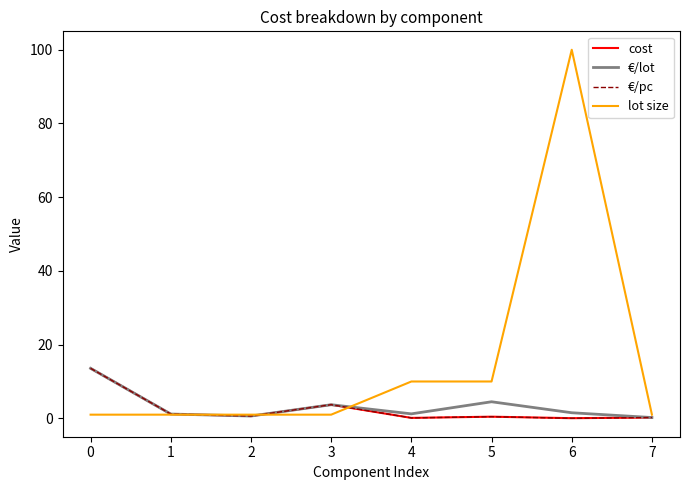

Which series has the largest total across all categories?

lot size